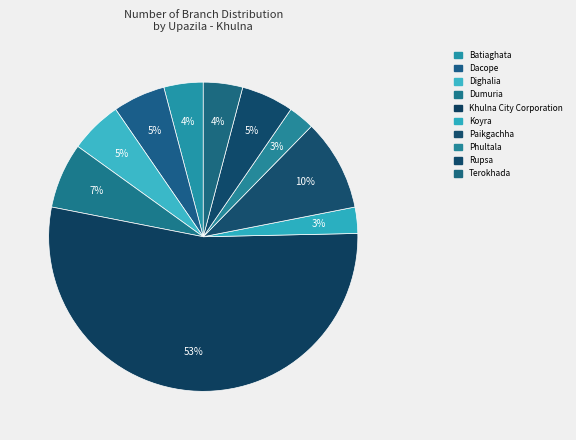

To the nearest percent, what is the difference between the Dacope and Khulna City Corporation slice percentages?

48%